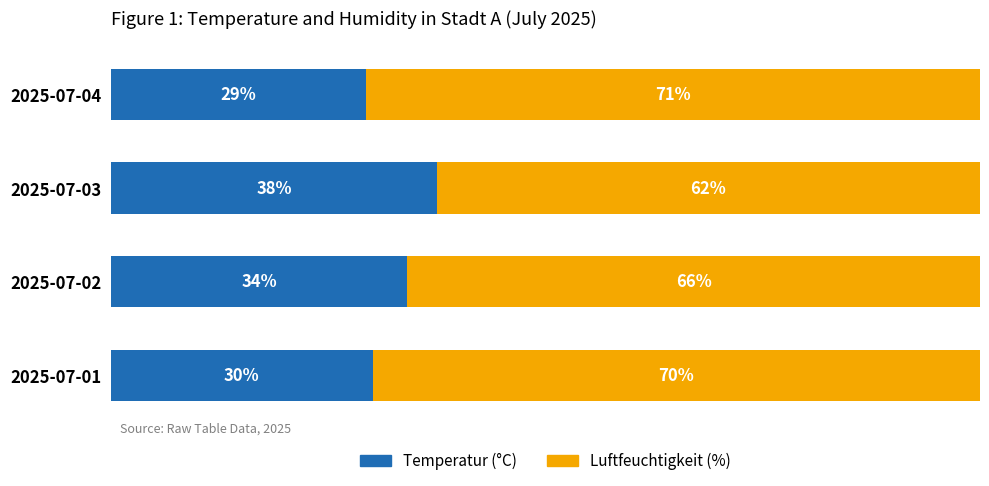

How many bars are there in total?

8